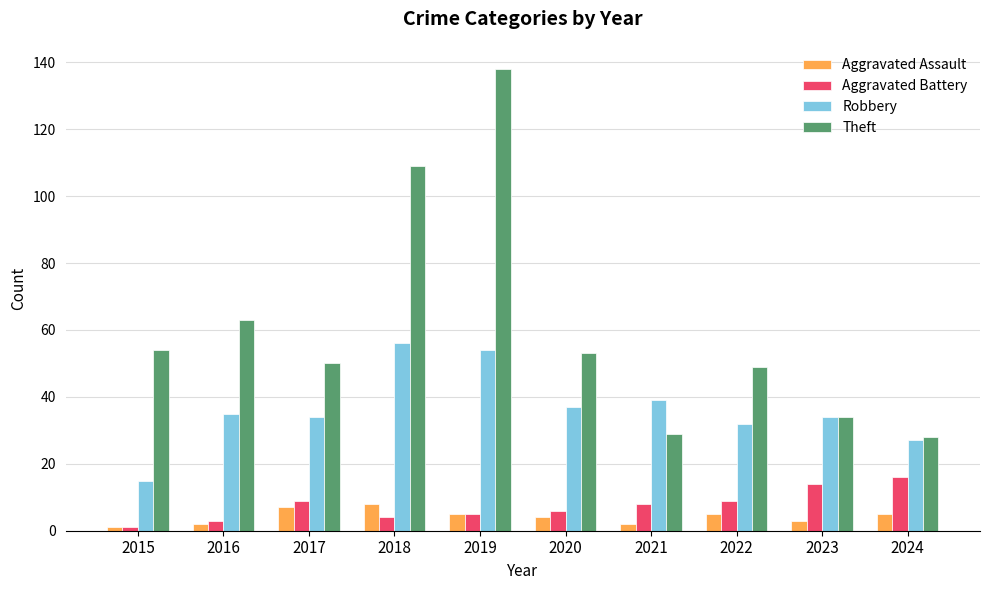

What is the value of the Aggravated Battery bar at the 9th from the left?

14